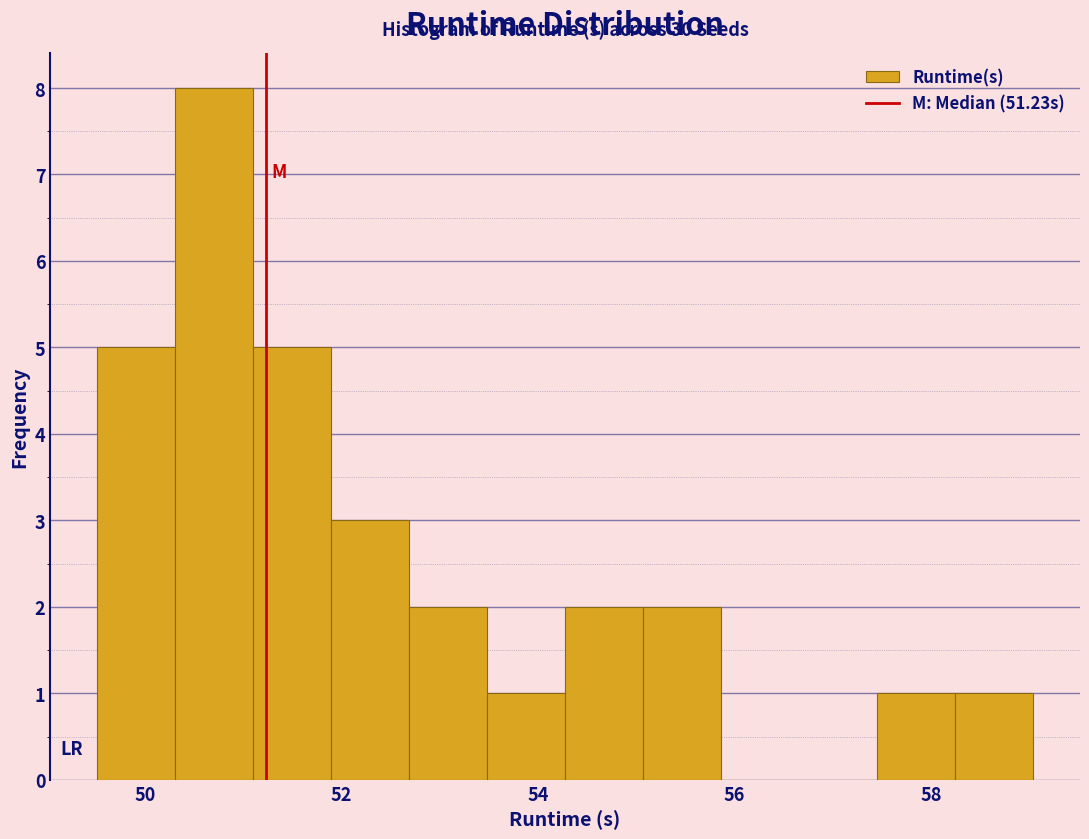

Around what value on the x-axis is the tallest bar? Give the approximate position of its centre, as read against the axis.

50.8